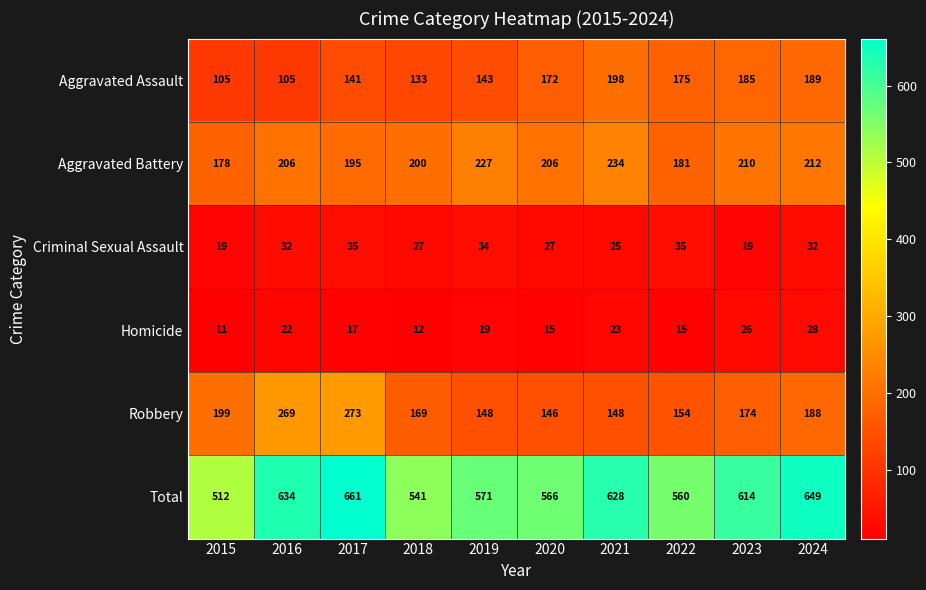

How many data points in Aggravated Battery are less than 206?

4